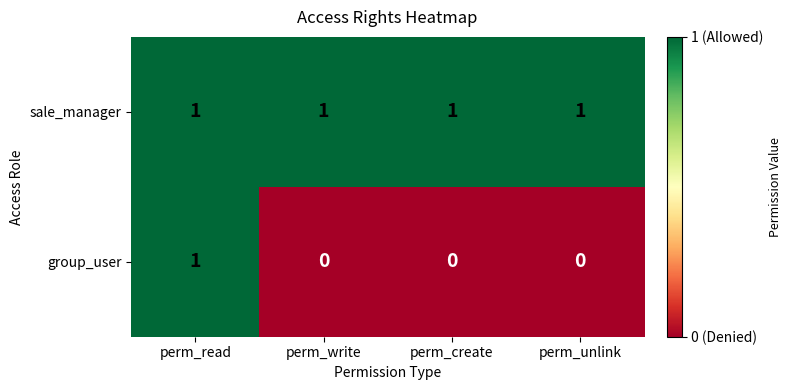

Reading right to left, list all the values displayed in this chart.

sale_manager: 1	1	1	1
group_user: 0	0	0	1